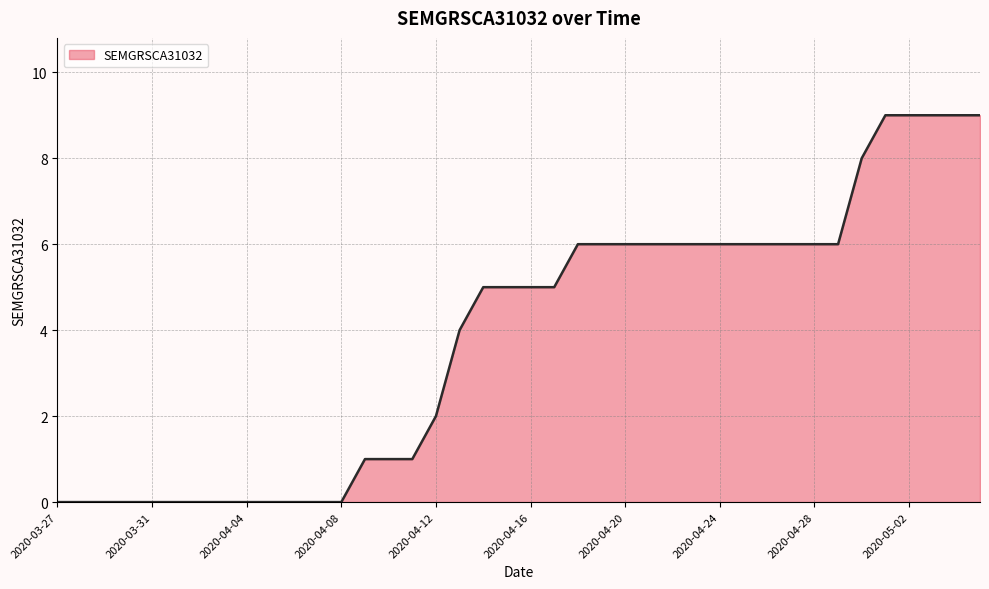

How many lines are shown in the chart?

1